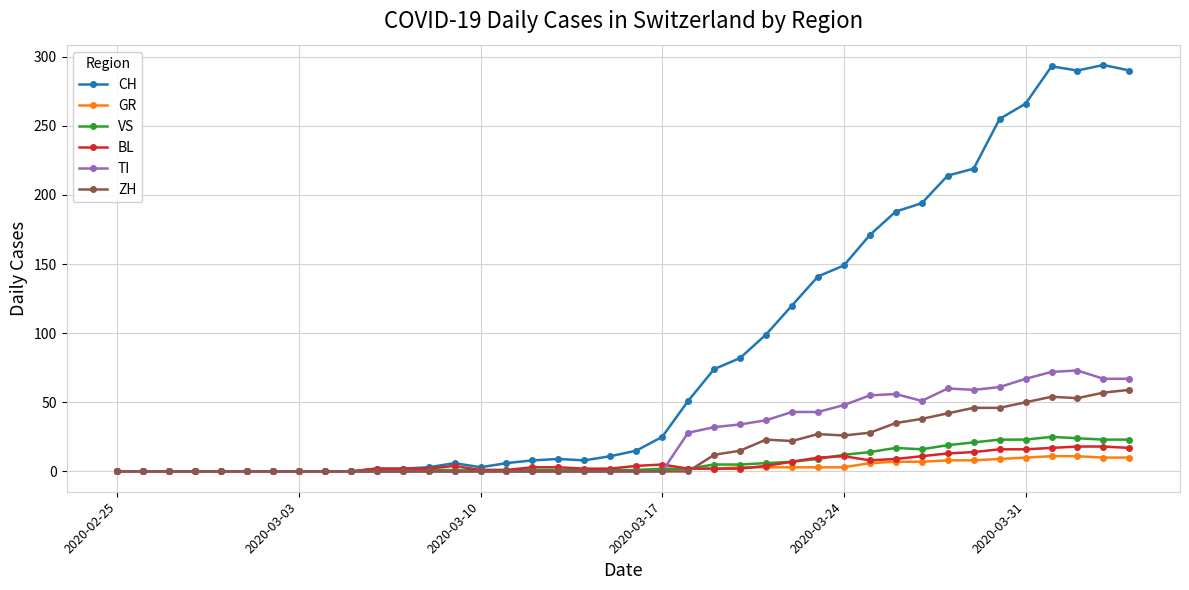

Which series has the largest total across all categories?

CH